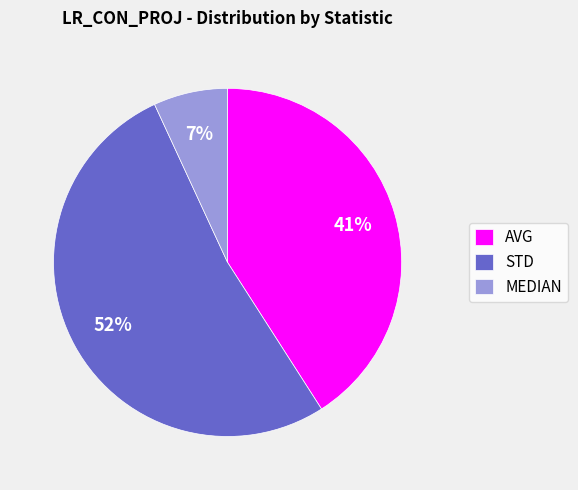

Which slice is the largest?

STD